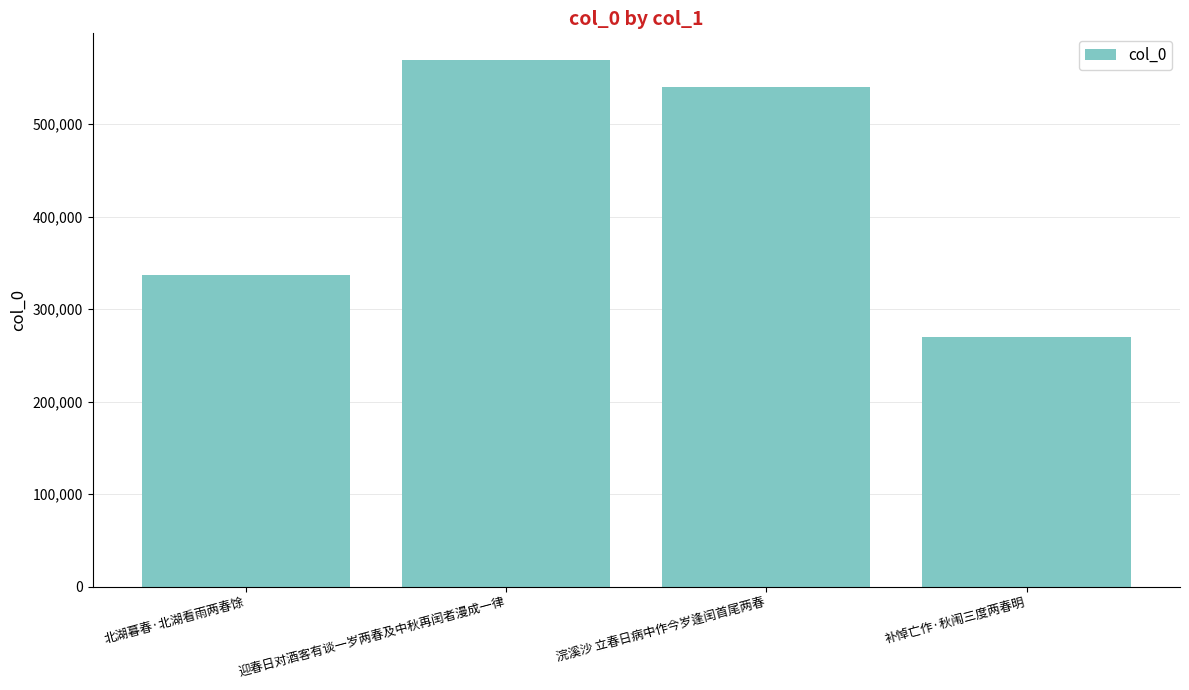

Is it true that the value at 迎春日对酒客有谈一岁两春及中秋再闰者漫成一律 is 846493?

False